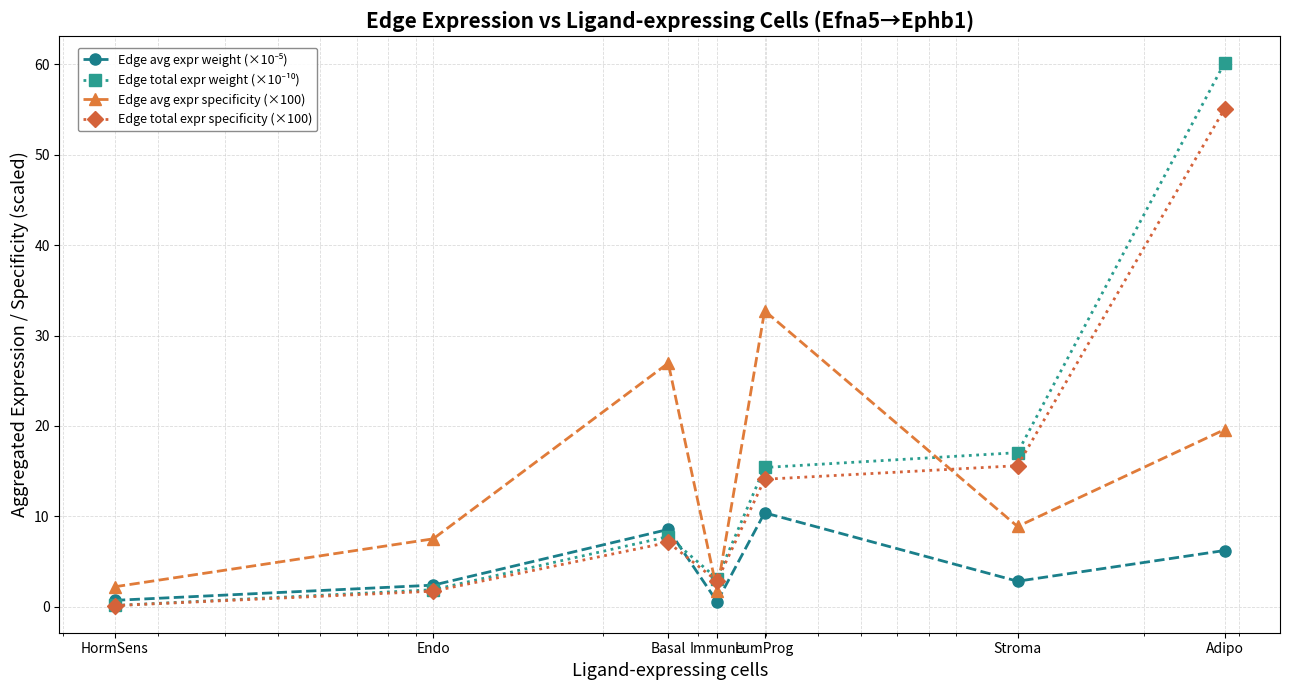

At how many categories does at least one series exceed 23?

3